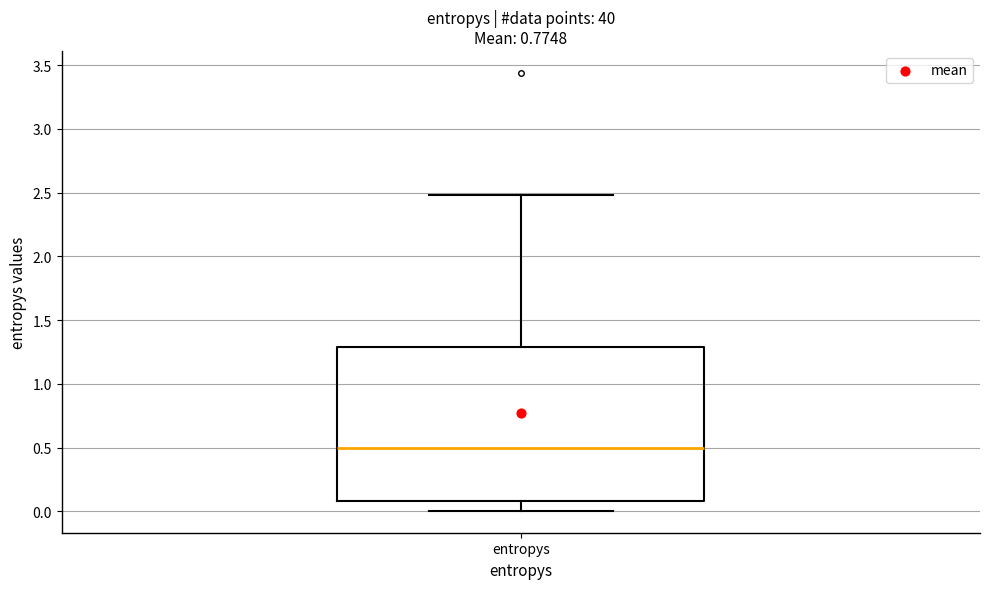

Transcribe this box plot: give where the median line is, the range the box spans, and where the two whiskers end, as read against the y-axis. The values are not printed on the chart, so give them approximately, as read against the axis.

median 0.5, box 0.1 to 1.3, whiskers 0.0 to 2.5